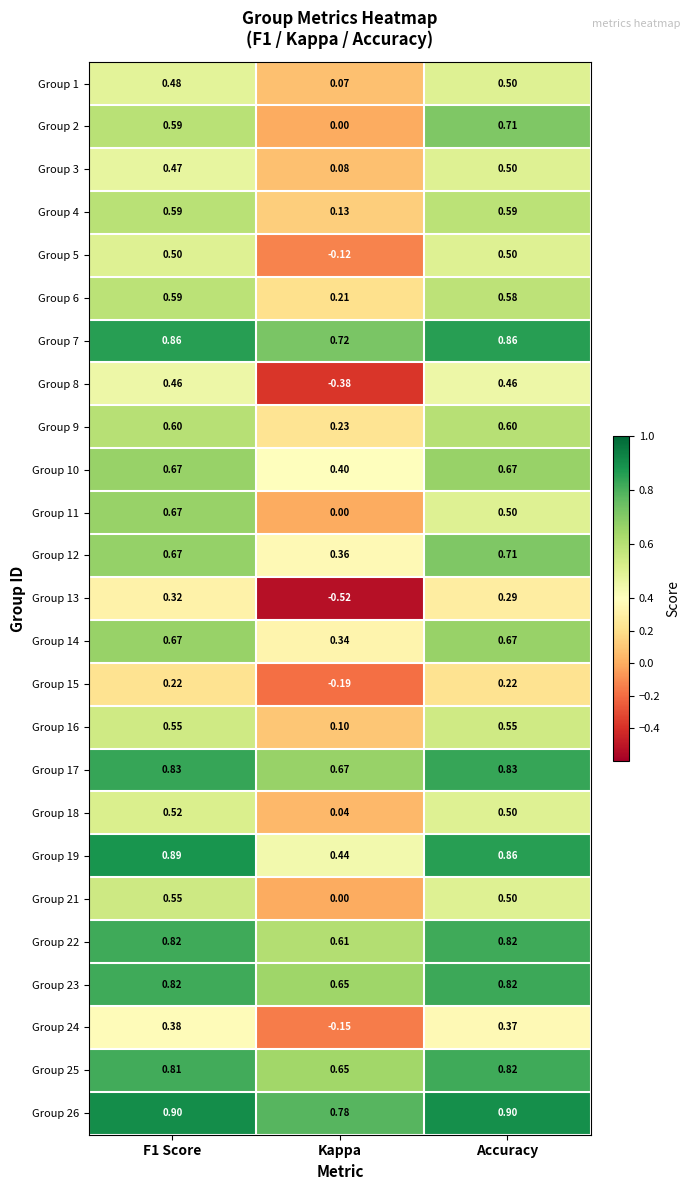

At which category is the sum across all series the highest?

F1 Score